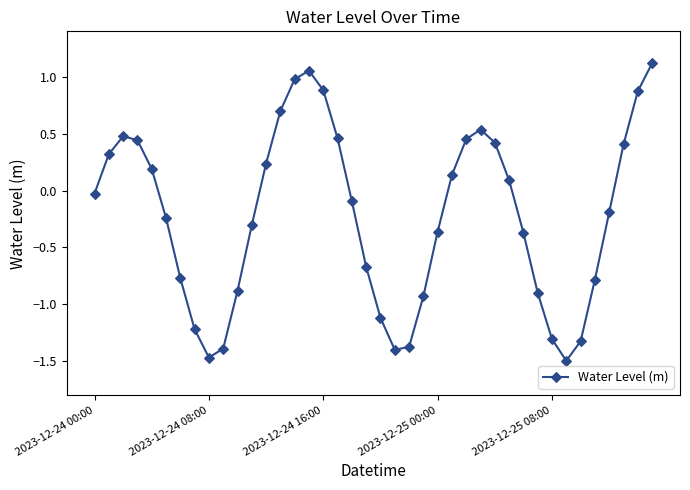

What is the value of the 23rd point from the left?

-1.4